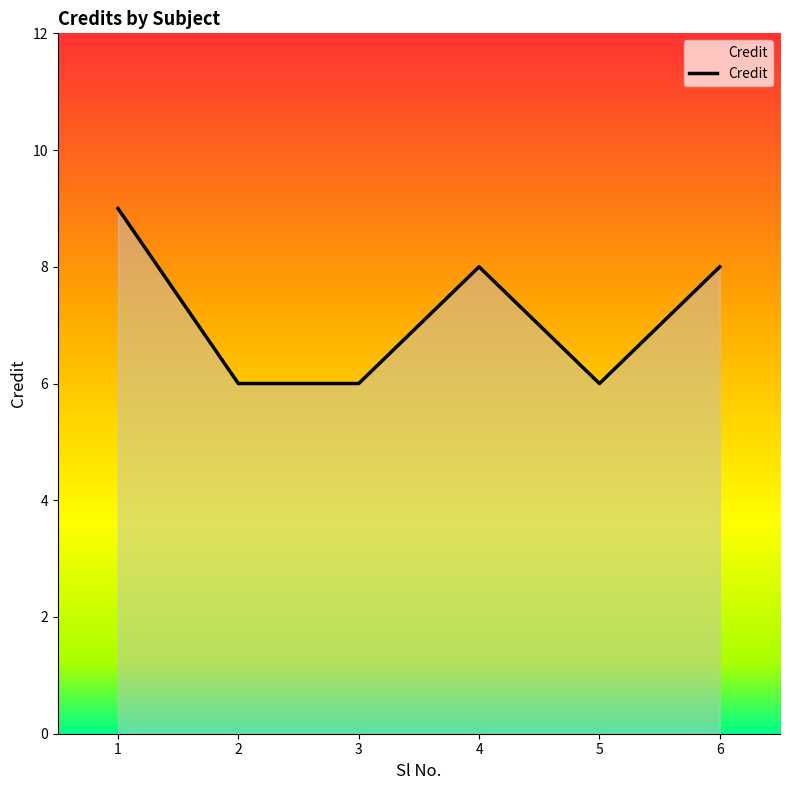

Where is the first local maximum?

4